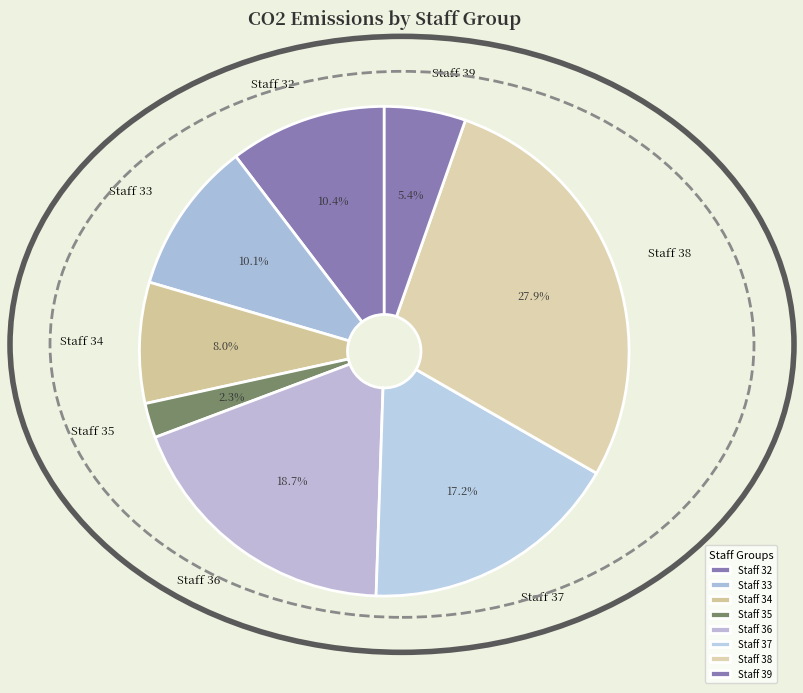

What portion of the pie excludes Staff 39?

94.6%